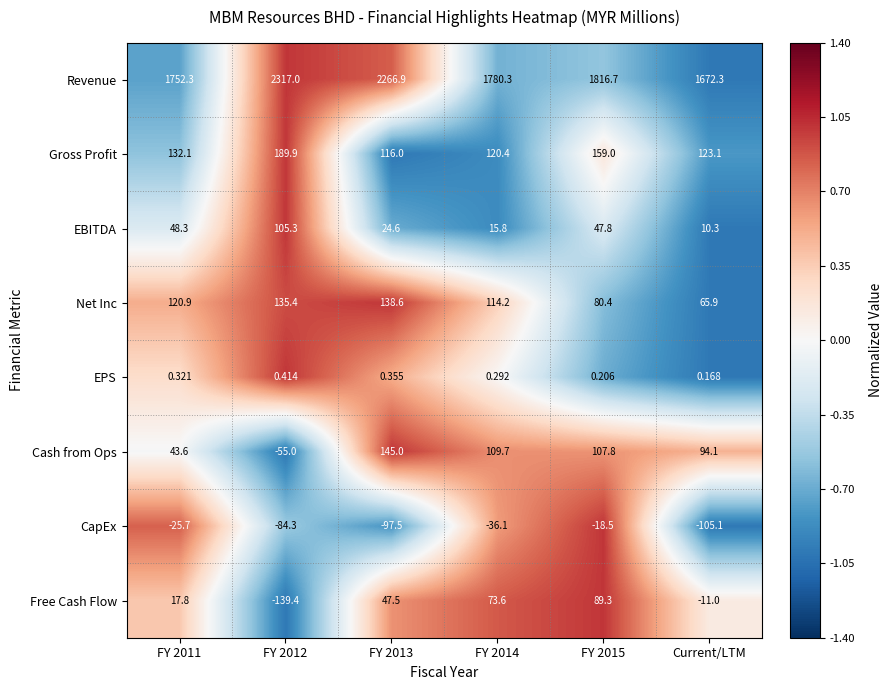

List the series in order of their peak value, highest first.

Revenue, Gross Profit, Cash from Ops, Net Inc, EBITDA, Free Cash Flow, EPS, CapEx